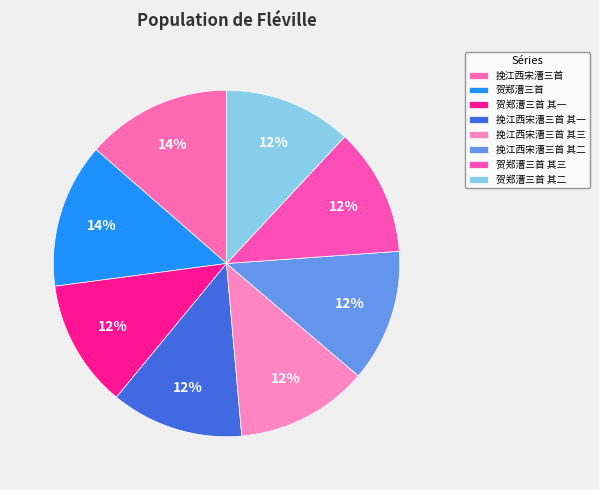

What is the smallest slice in the pie chart?

贺郑漕三首 其三